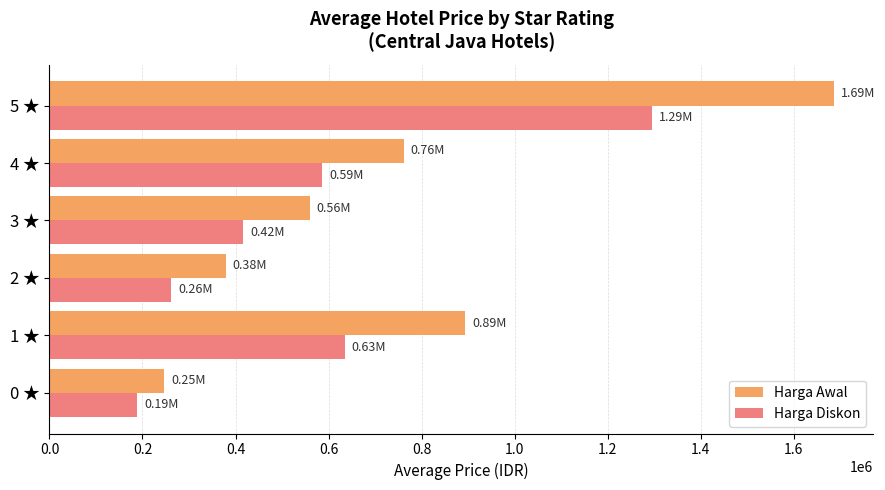

What is the difference between the maximum and second lowest values in the Harga Diskon series?

1032436.2